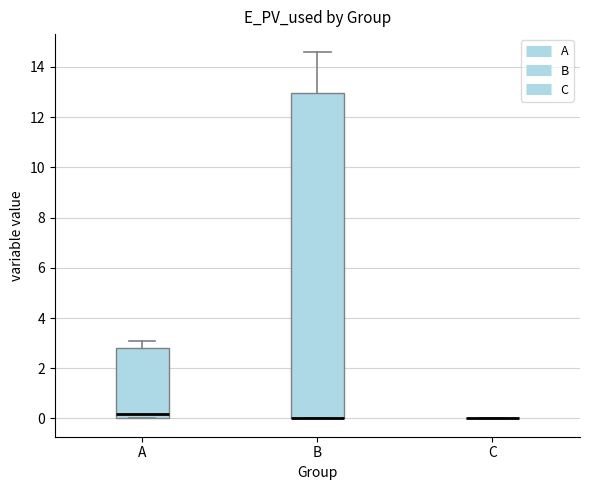

Reading left to right, read every box against the y-axis: the position of its median line, the range the box covers, and the ends of its whiskers. The values are not printed on the chart, so give them approximately, as read against the axis.

A: median 0.2, box 0.0 to 2.8, whiskers 0.0 to 3.2
B: median 0.0 (drawn on the box's lower edge), box 0.0 to 13.0, whiskers 0.0 to 14.6
C: box collapsed to a line at 0.0, whiskers 0.0 to 0.0